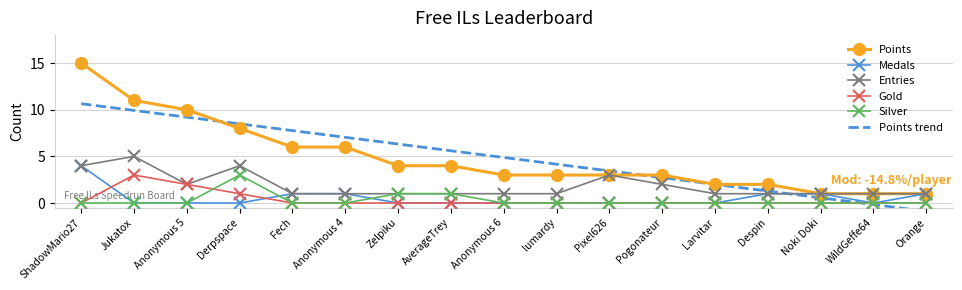

What is the difference between the maximum and minimum values in the Points series?

14